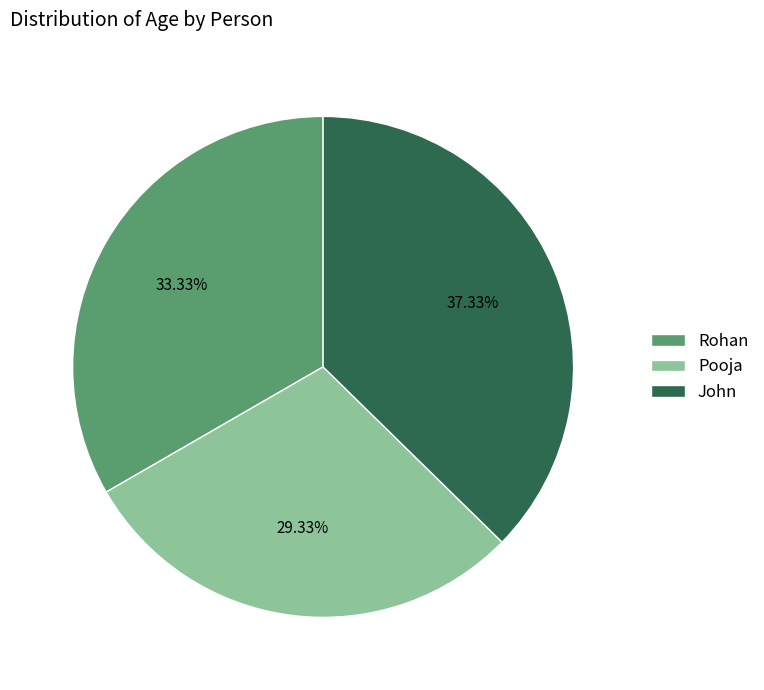

Is it true that Rohan is 33% of the pie?

True